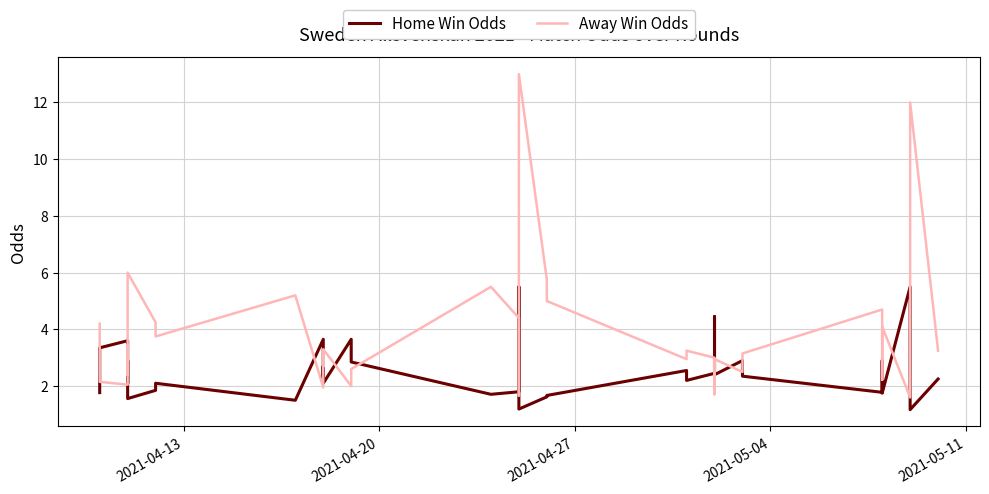

Rank the series by their average value, from highest to lowest.

Away Win Odds, Home Win Odds